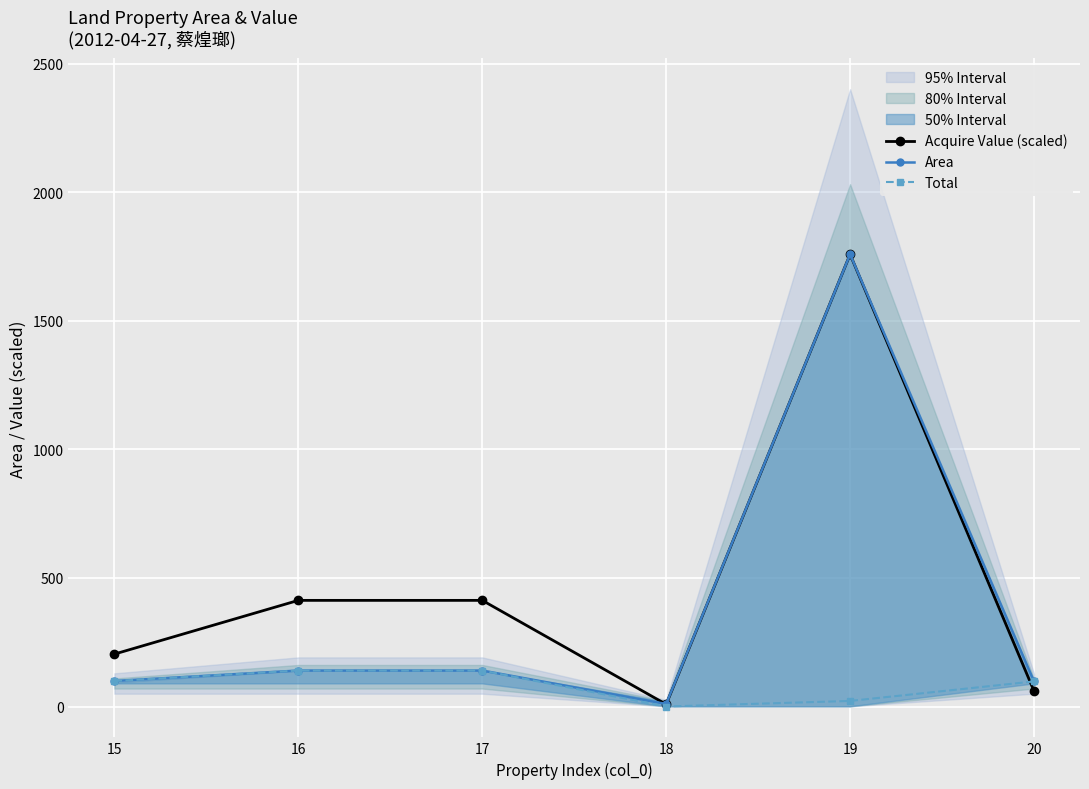

Reading left to right, list all the values displayed in this chart.

Acquire Value (scaled): 15=204.0	16=412.9	17=412.9	18=8.6	19=1759.0	20=60.2
Area: 15=99.3	16=140.0	17=140.0	18=10.0	19=1759.0	20=97.7
Total: 15=99.3	16=140.0	17=140.0	18=0.1	19=21.8	20=97.7